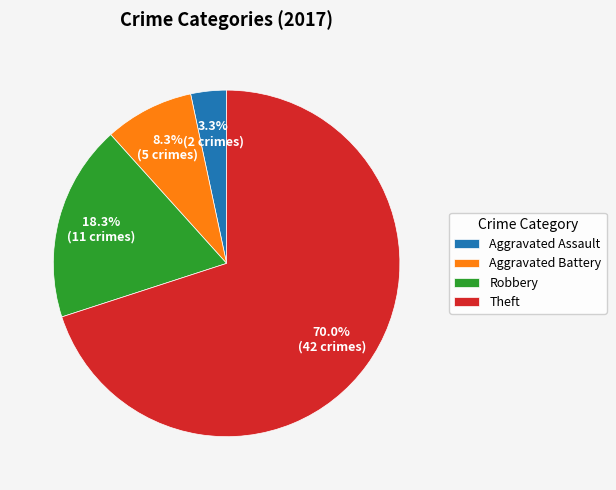

How much of the chart is everything except Aggravated Assault?

96.7%